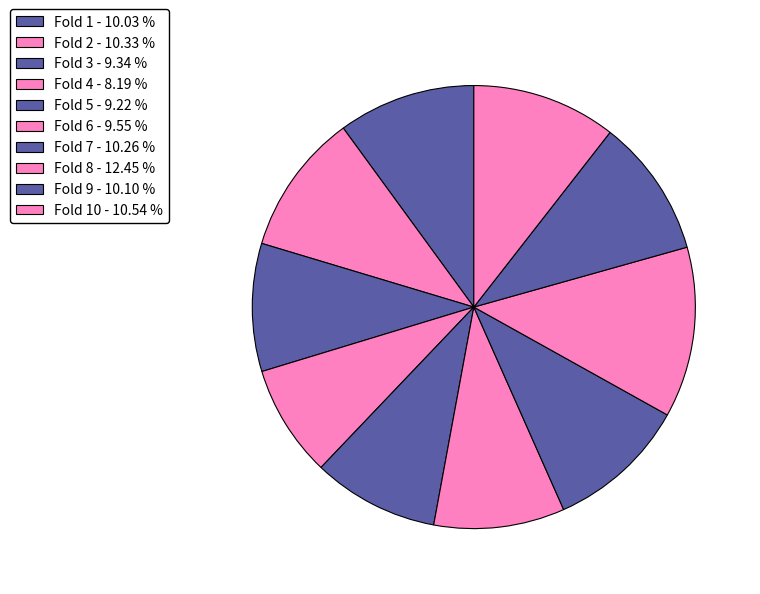

Does any single category account for the majority?

No